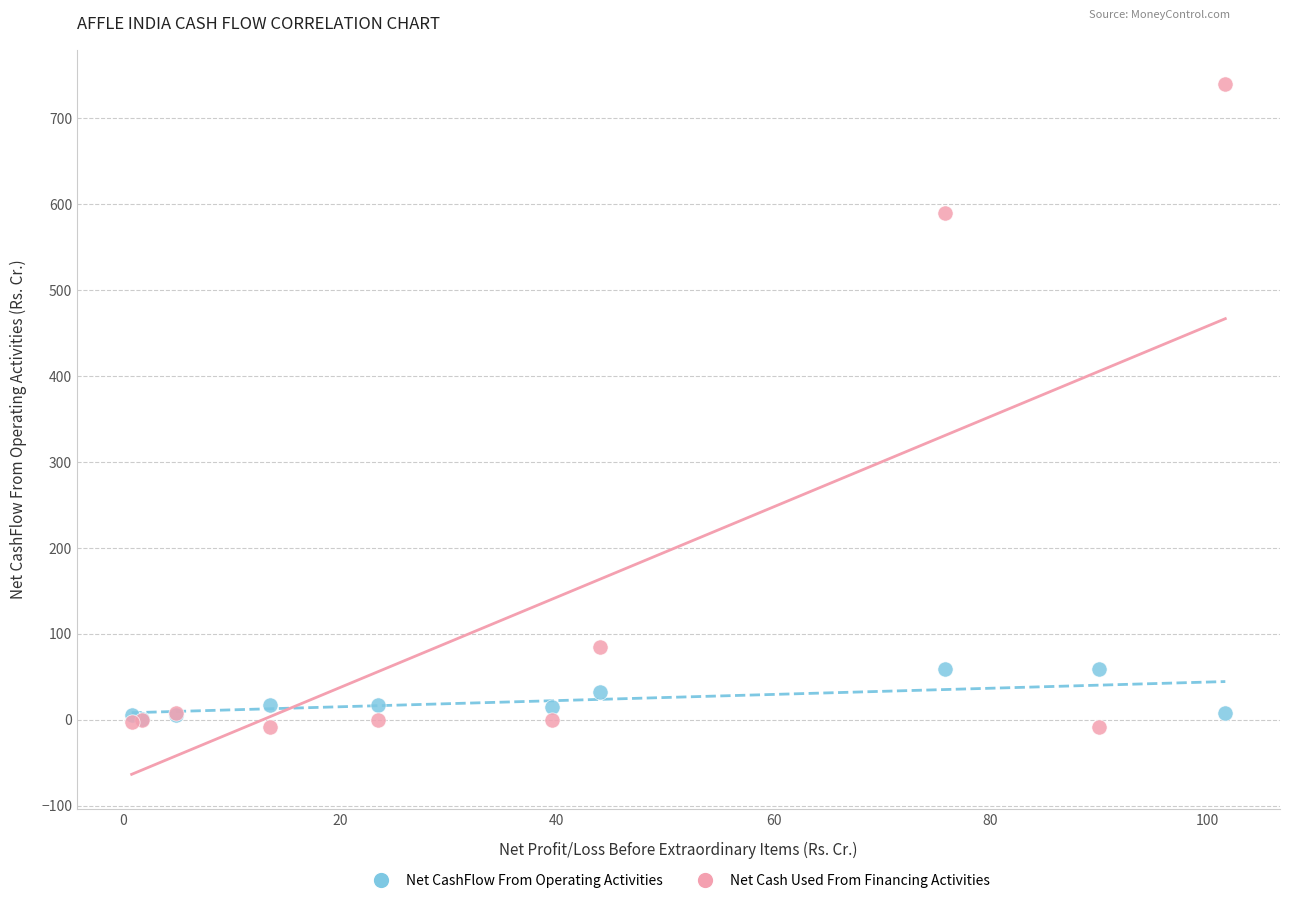

Which series reaches the minimum Y coordinate?

Net Cash Used From Financing Activities